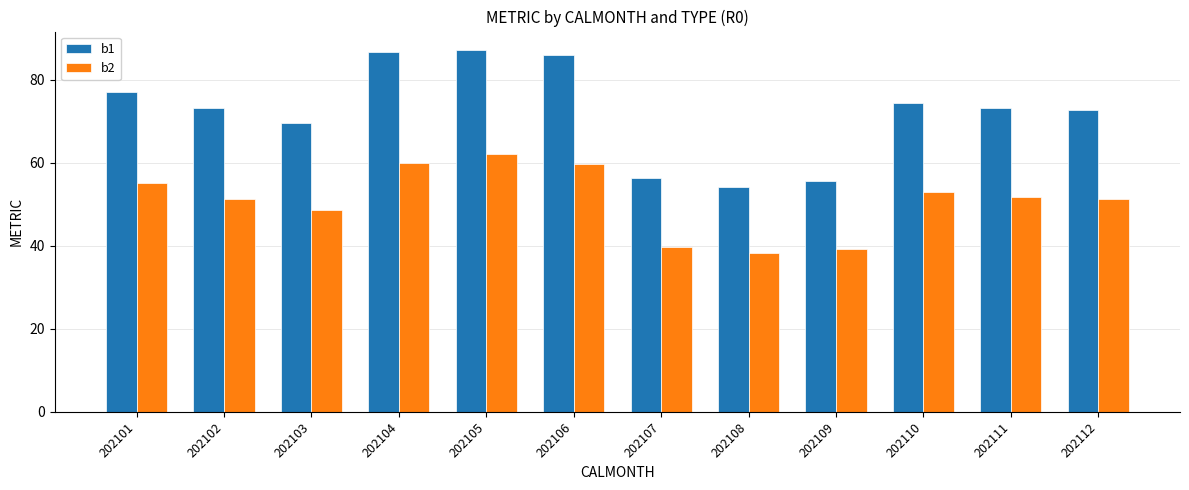

How many distinct data groups are displayed?

2